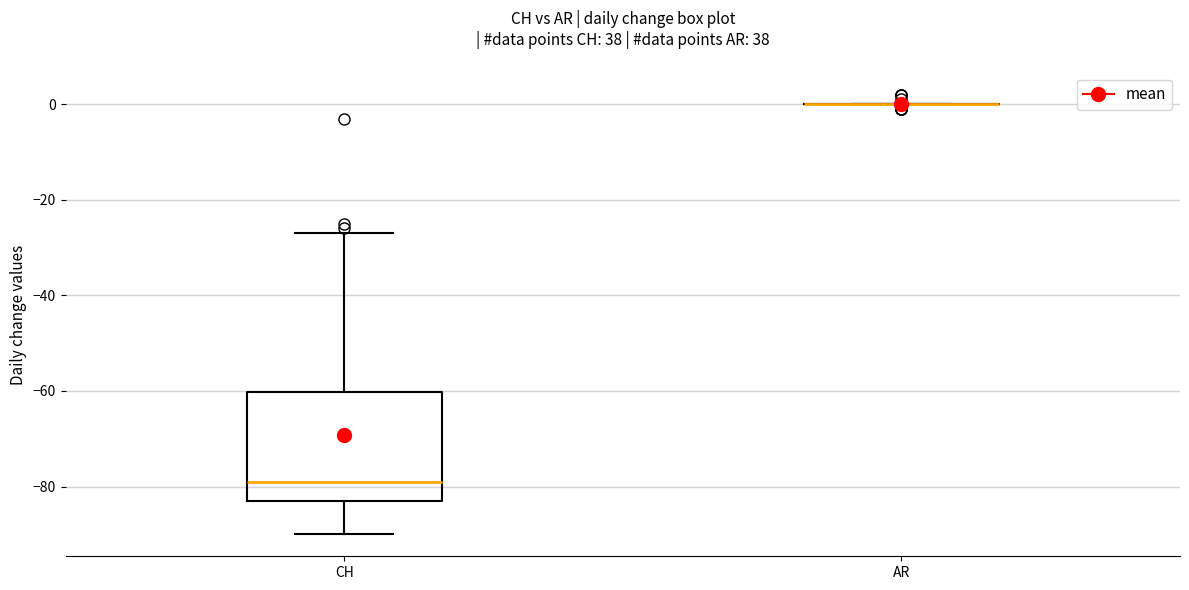

Reading left to right, read every box against the y-axis: the position of its median line, the range the box covers, and the ends of its whiskers. The values are not printed on the chart, so give them approximately, as read against the axis.

CH: median -78, box -82 to -60, whiskers -90 to -26
AR: box collapsed to a line at 0, whiskers 0 to 0